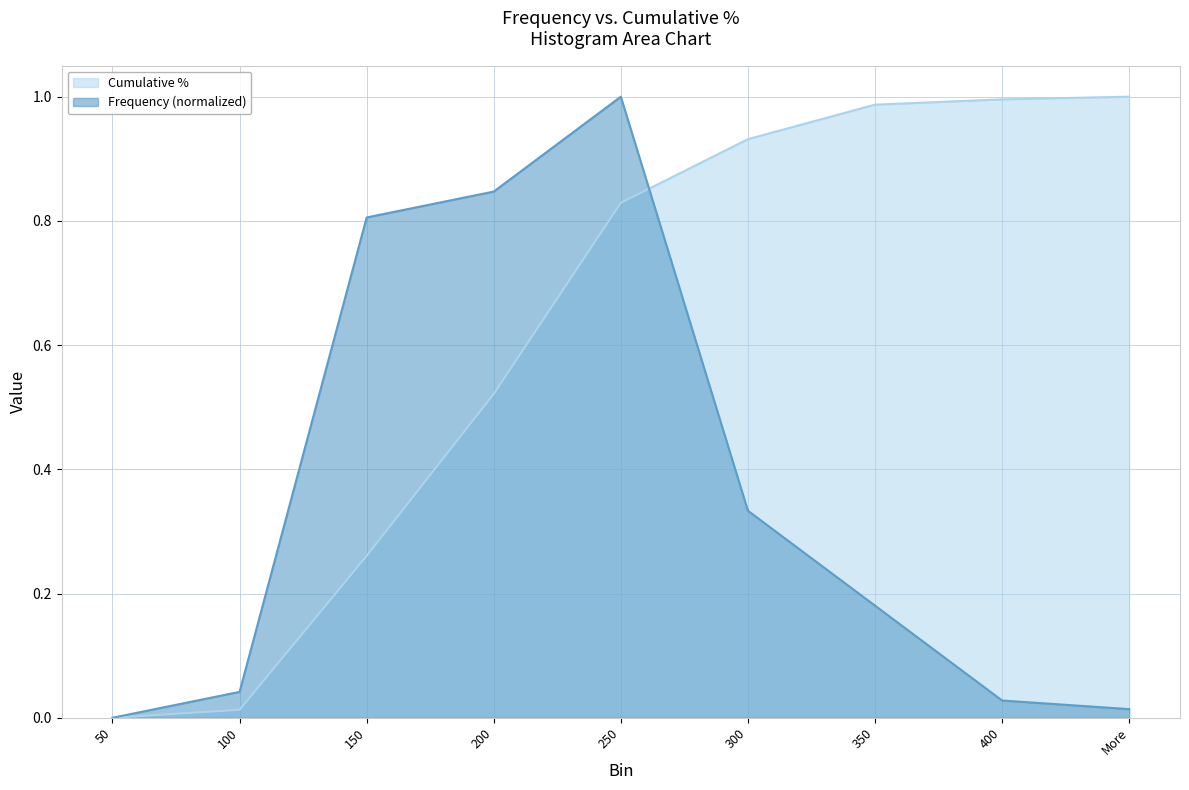

True or false: Frequency has a value of 0.0 at More.

False